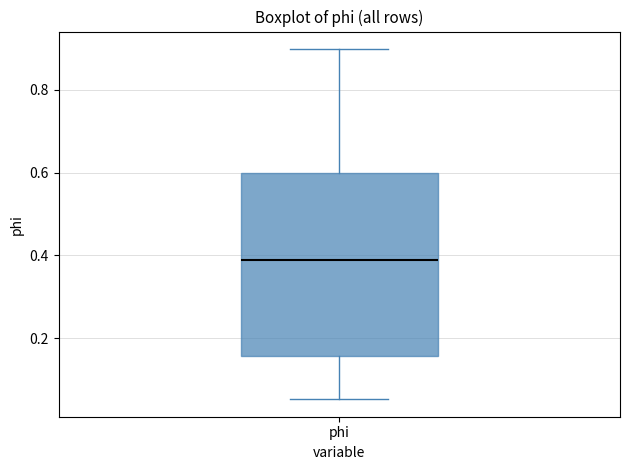

Read this box plot against the y-axis: the position of the median line, the range covered by the box, and the ends of both whiskers. The values are not printed on the chart, so give them approximately, as read against the axis.

median 0.38, box 0.16 to 0.60, whiskers 0.06 to 0.90